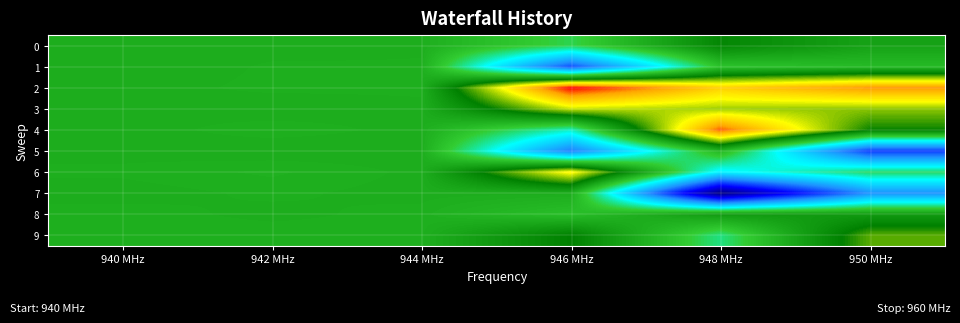

Which series changed the most between 940 MHz and 944 MHz?

1